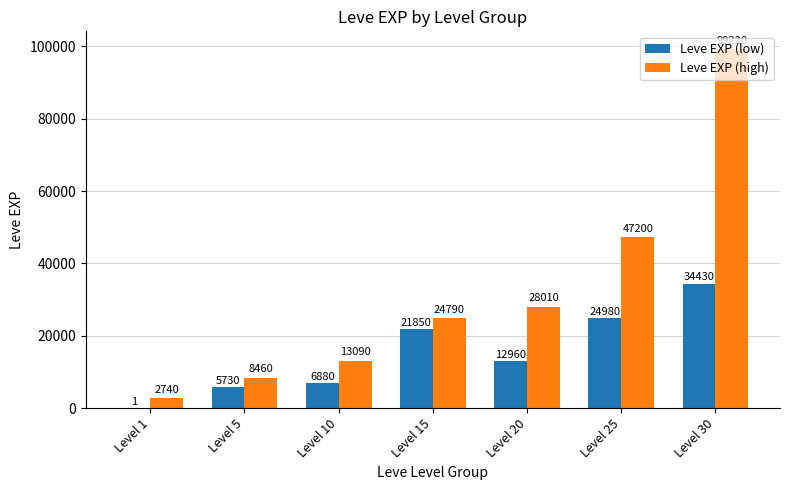

Which category has the highest value in the Leve EXP (high) series?

Level 30